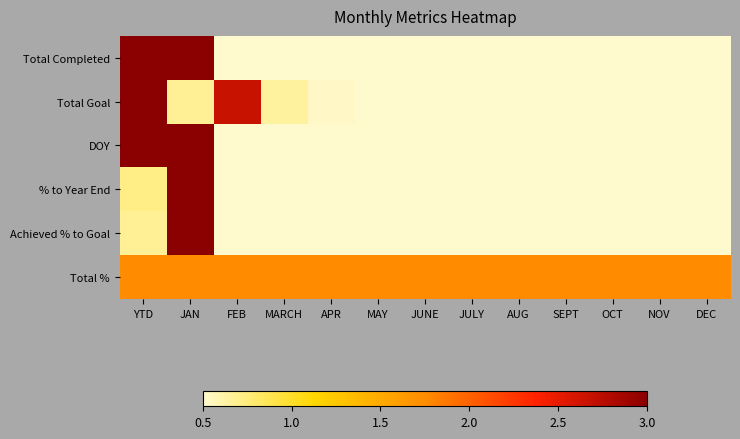

Which category has the highest value across all series?

YTD